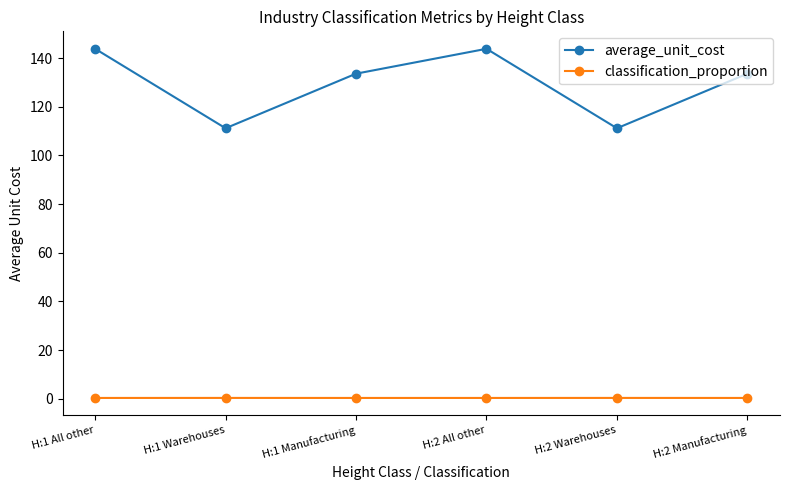

Which series has the largest total across all categories?

average_unit_cost